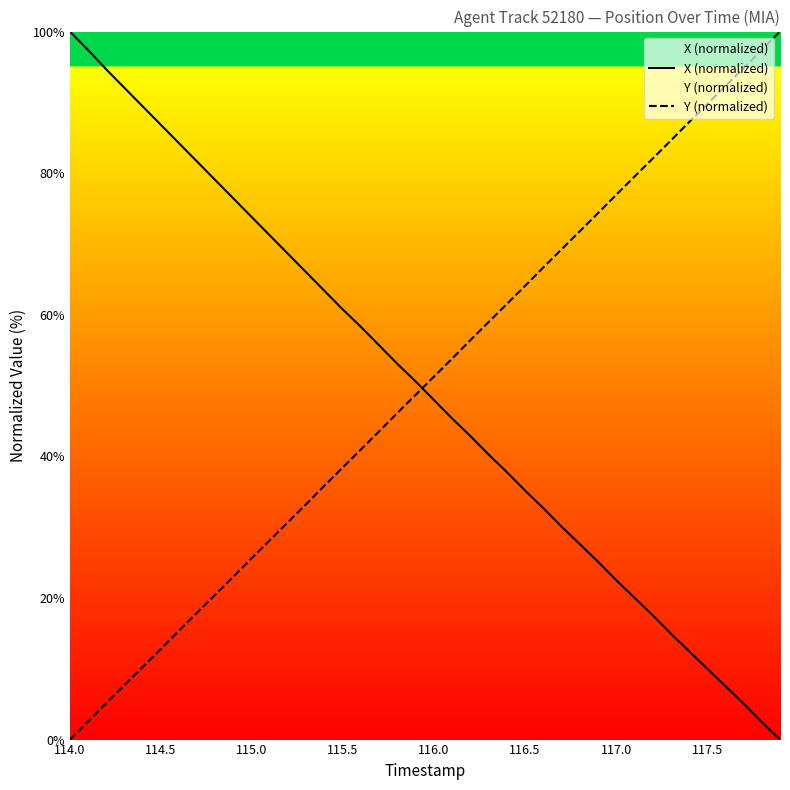

Which series has the largest range (max minus min)?

X (normalized)